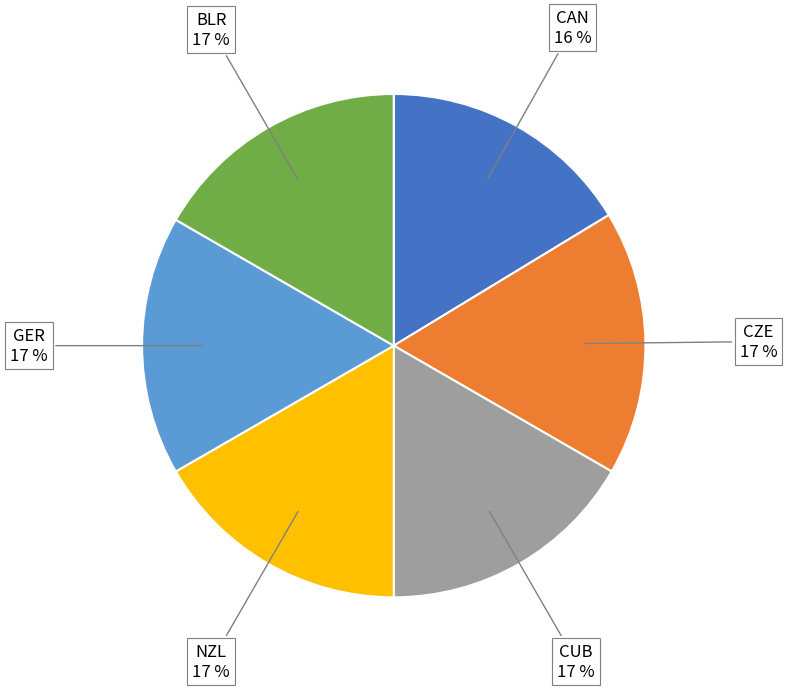

Combined, do CUB and NZL account for over 50%?

No